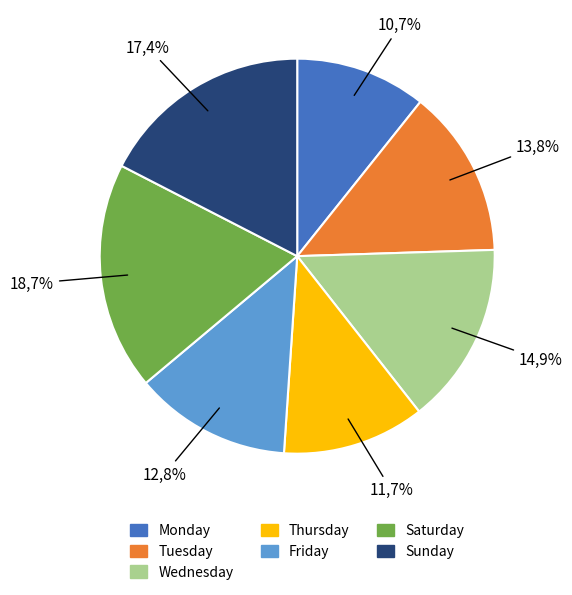

Which category has the smallest portion of the pie?

Monday